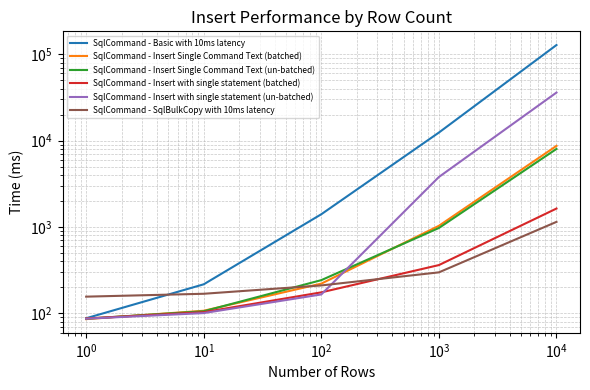

At how many categories does at least one series exceed 25463?

1